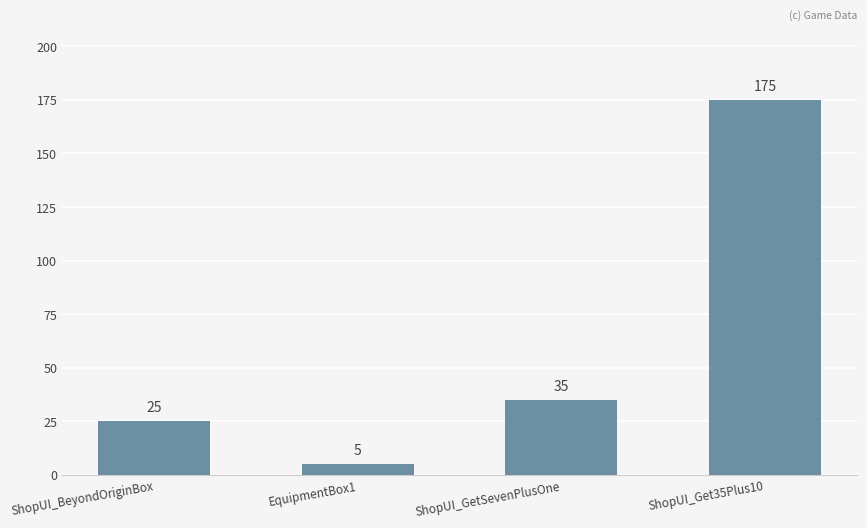

What is the label of the 4th bar from the left?

ShopUI_Get35Plus10